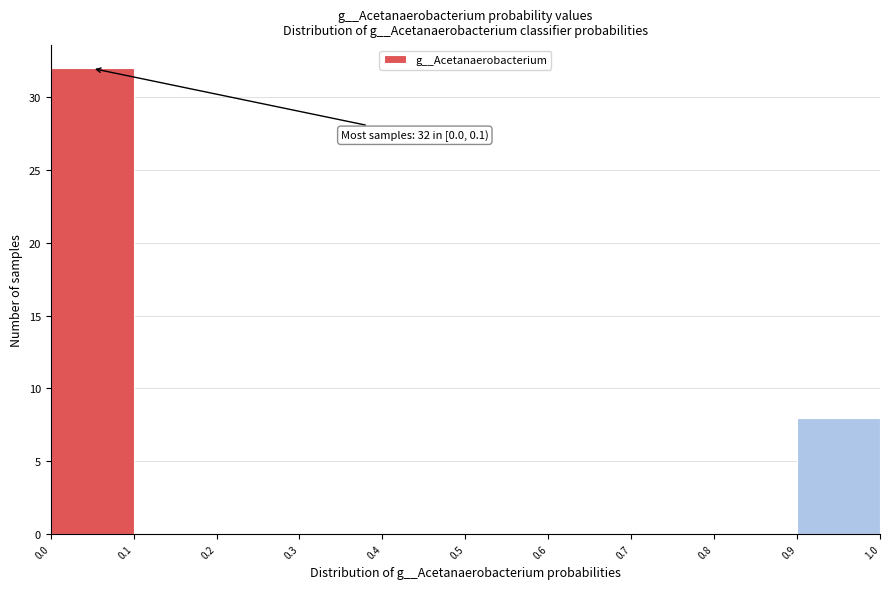

Which range on the x-axis has the tallest bar?

0.0 to 0.1